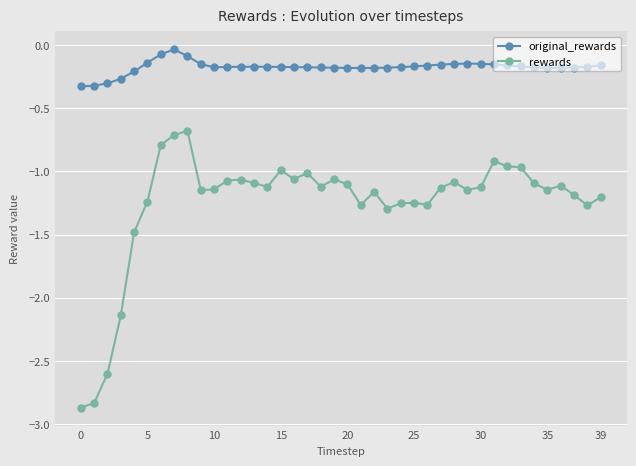

Does the chart display data point markers on the line(s)?

Yes